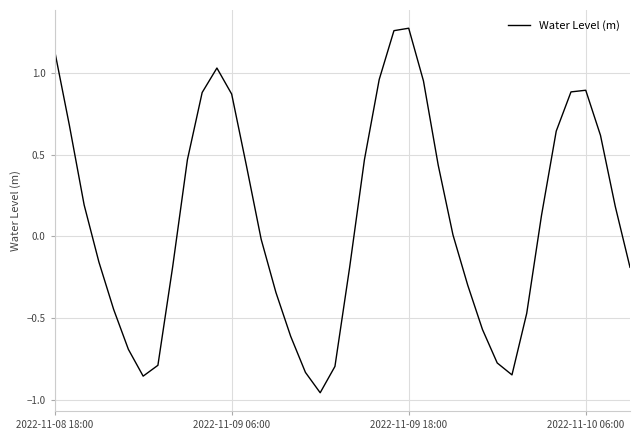

True or false: the data has more than 2 interior local peaks.

True